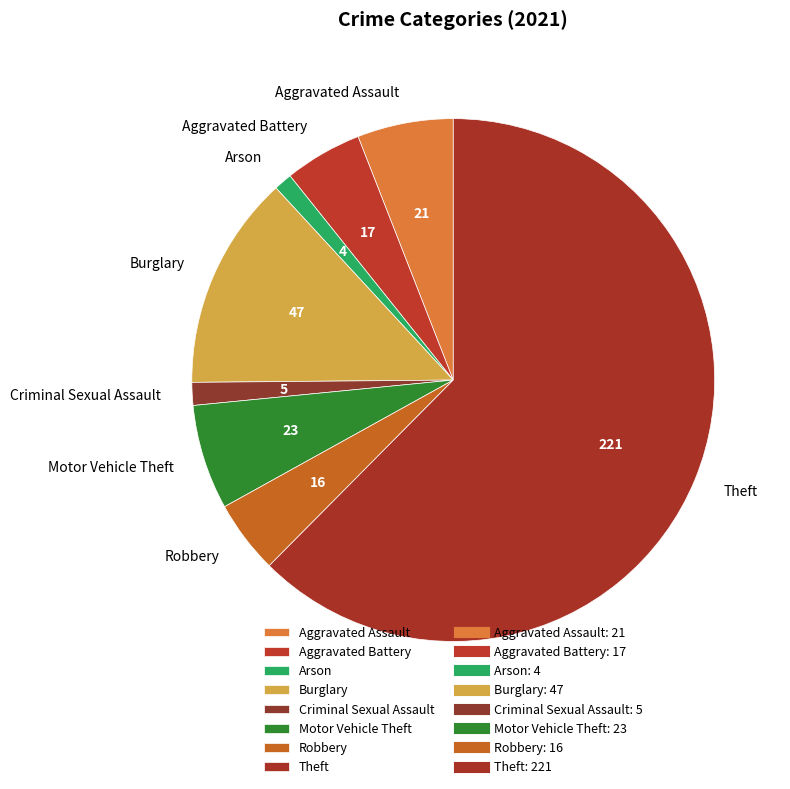

What is the ratio of the value at Arson to the value at Criminal Sexual Assault?

0.8